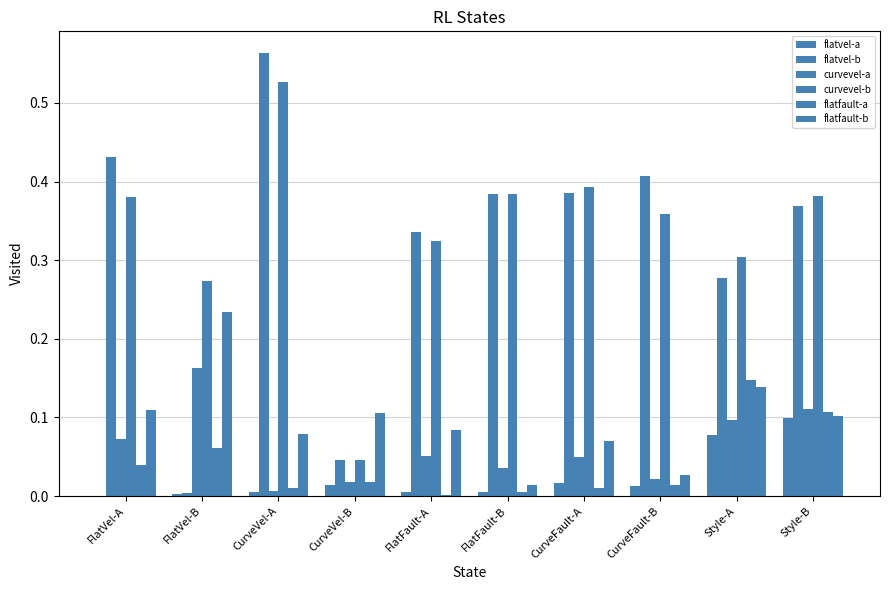

At which category does the chart reach its minimum across all series?

FlatVel-A